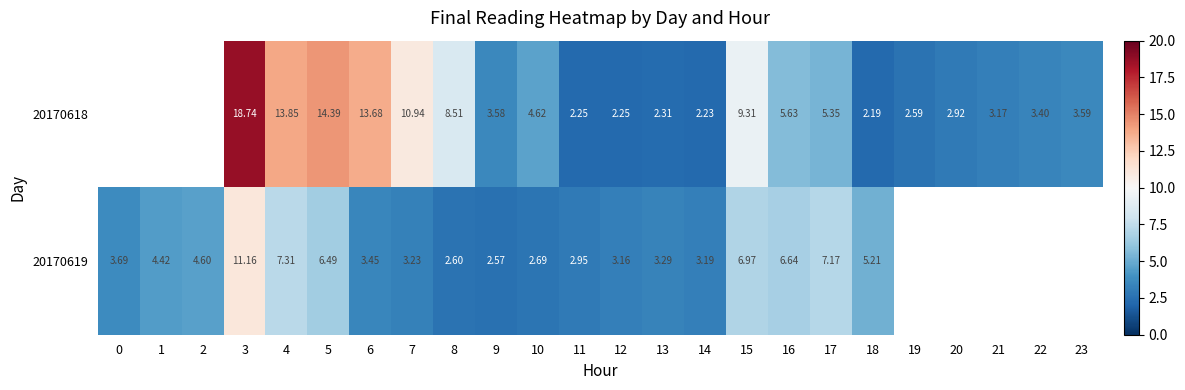

At which category does the chart reach its minimum across all series?

18